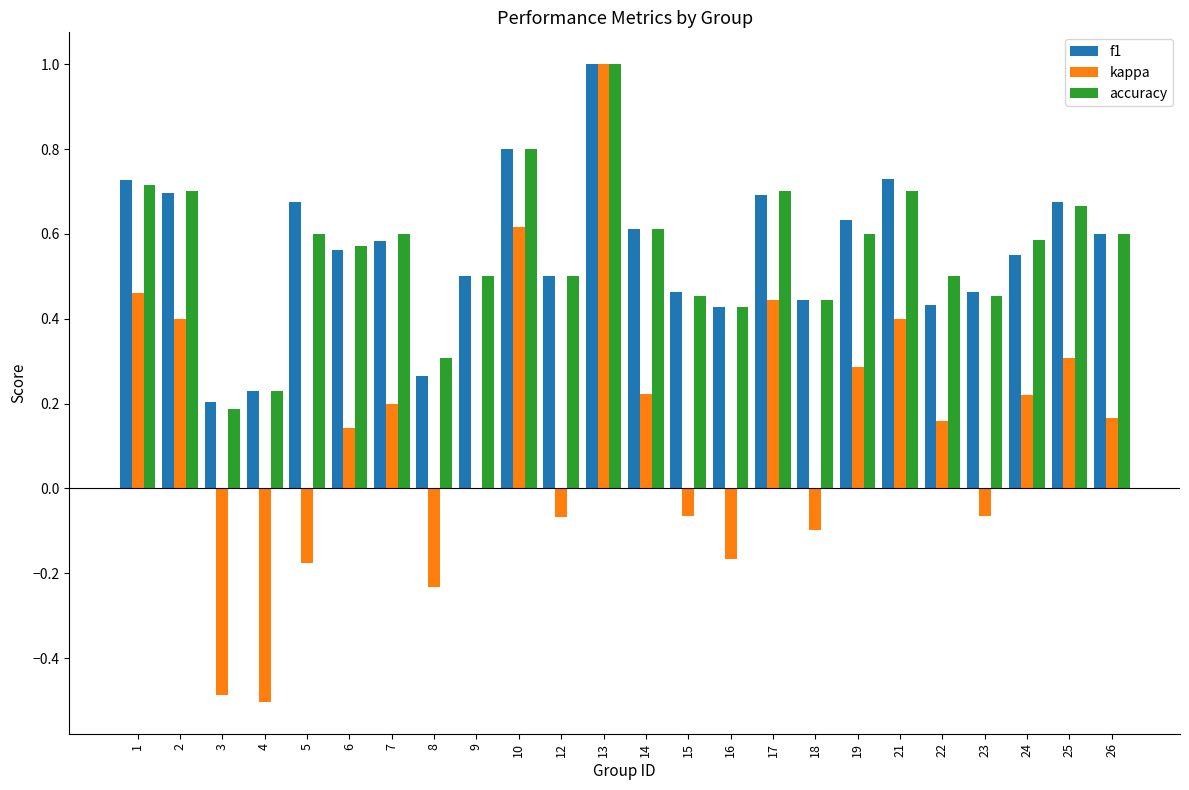

Between 10 and 21, which series saw the biggest shift?

kappa